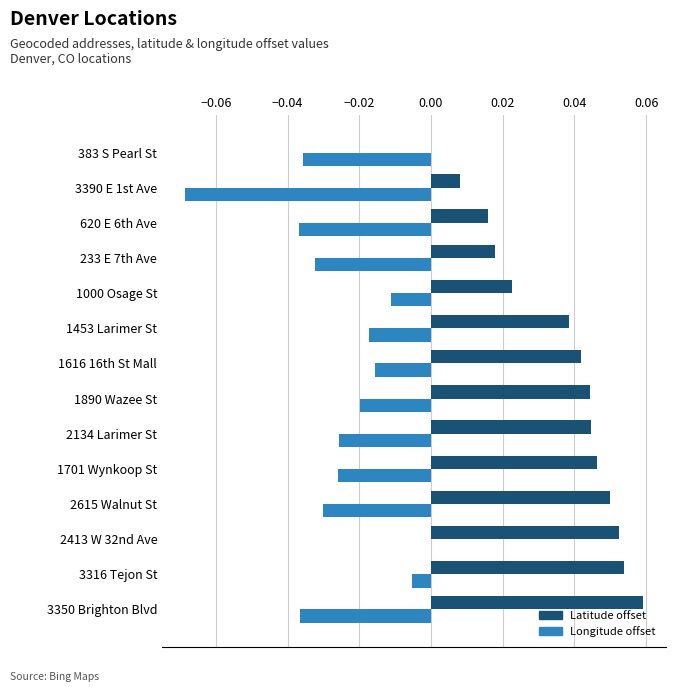

Is it true that Longitude offset equals -0.0 at 1701 Wynkoop St?

True